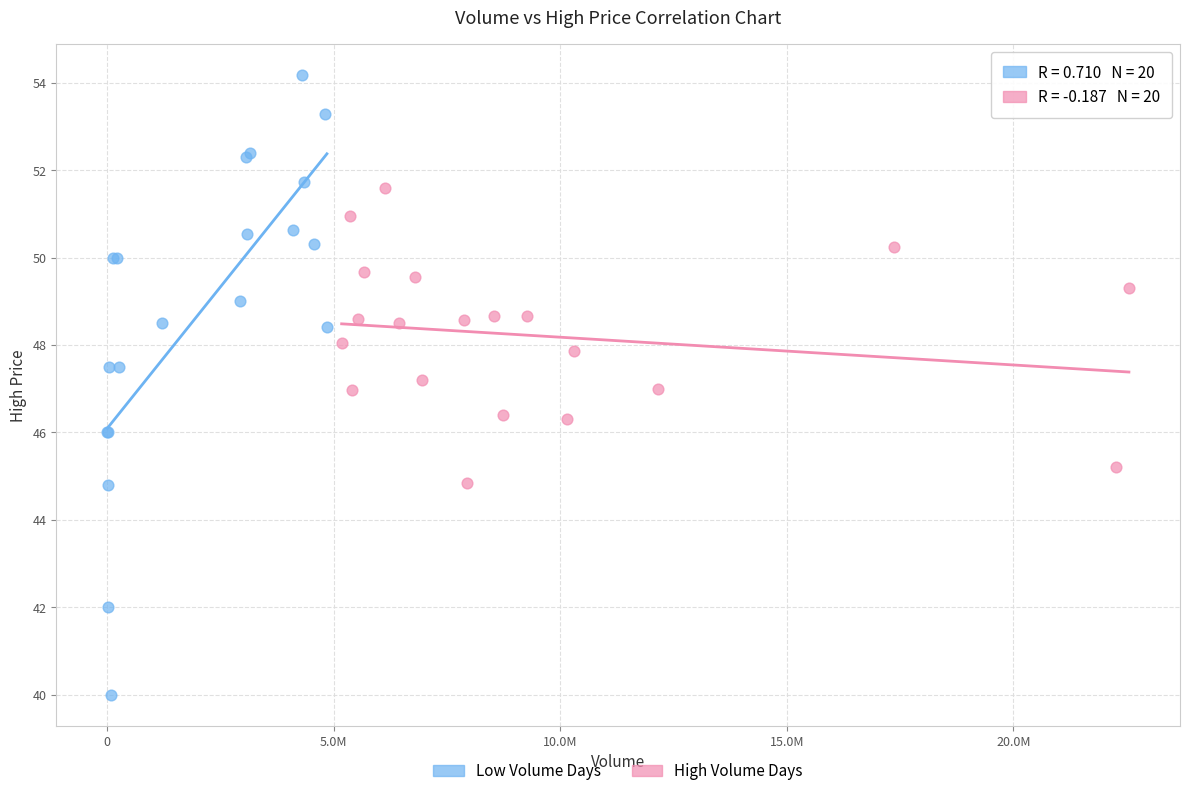

Which series reaches the maximum Y coordinate?

Low Volume Days